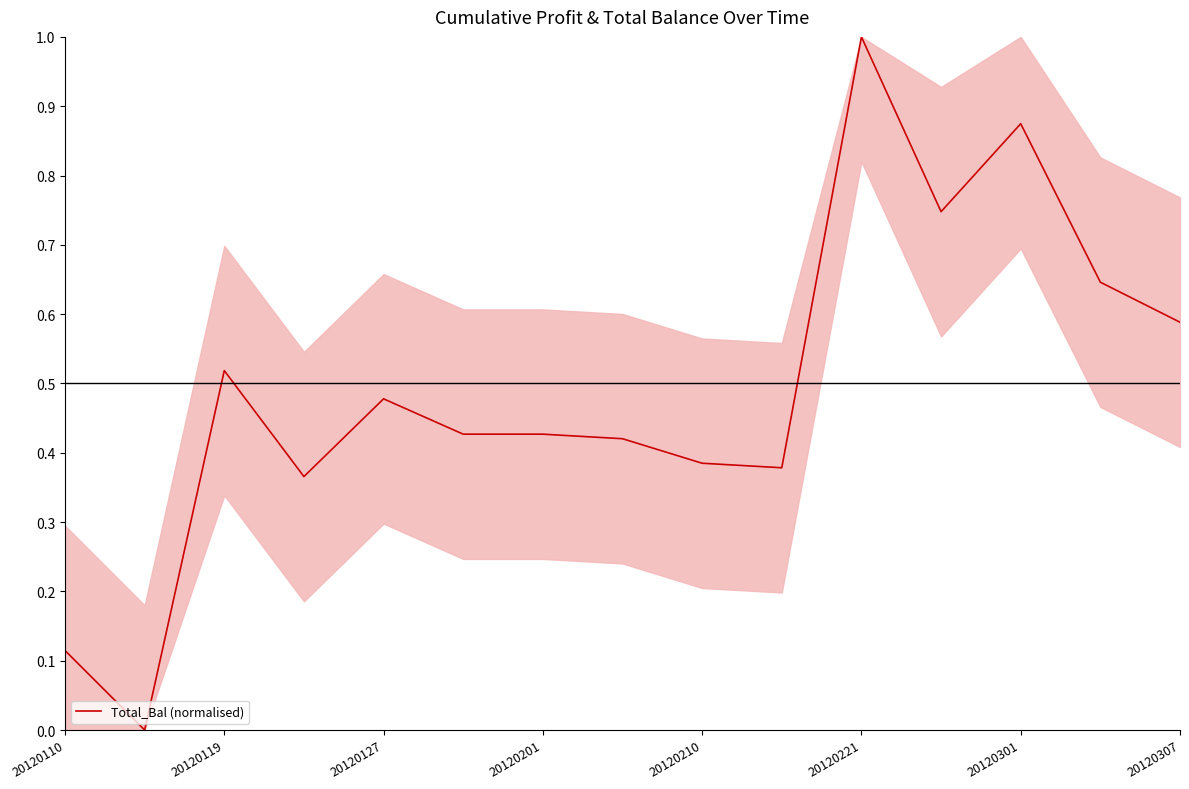

What is the greatest value displayed?

1.0